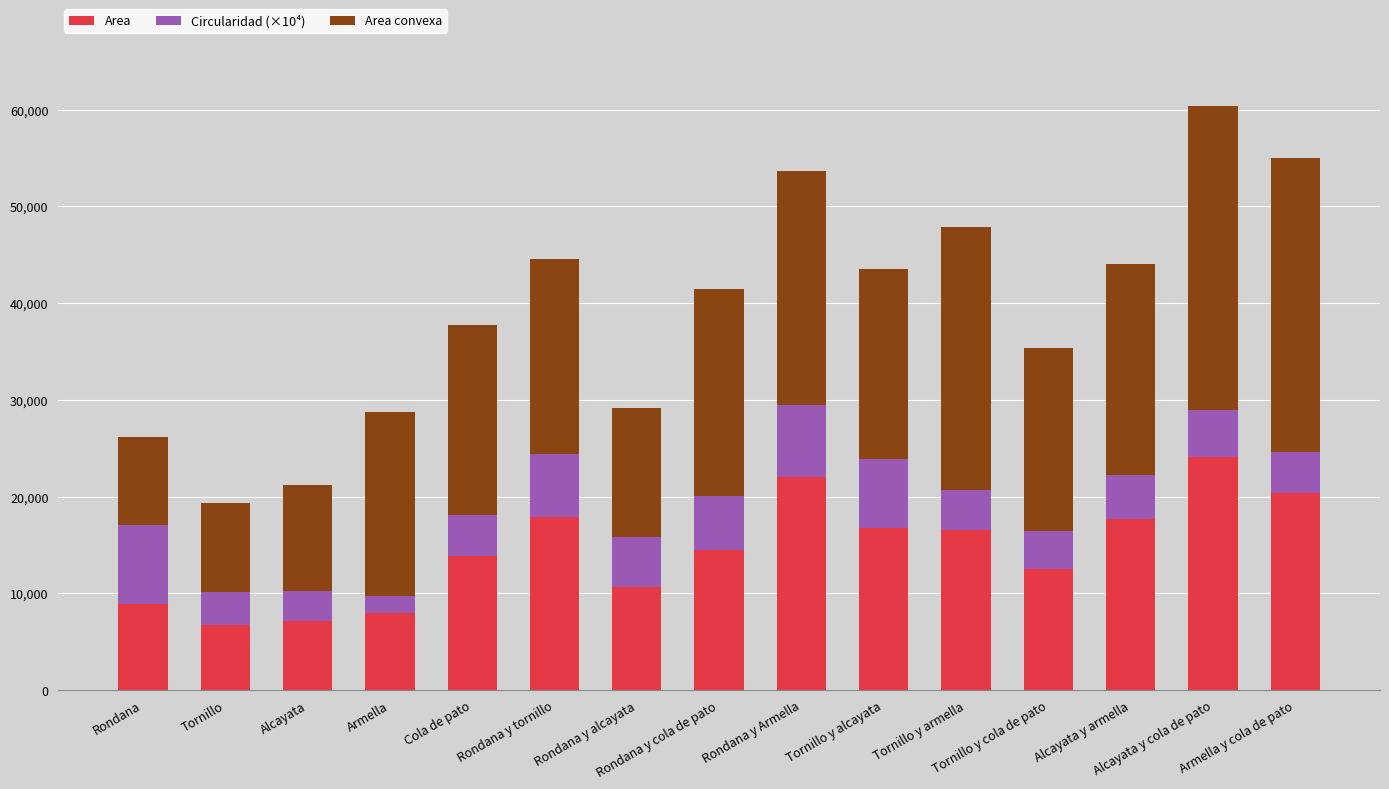

What is the minimum value for Area?

6715.9